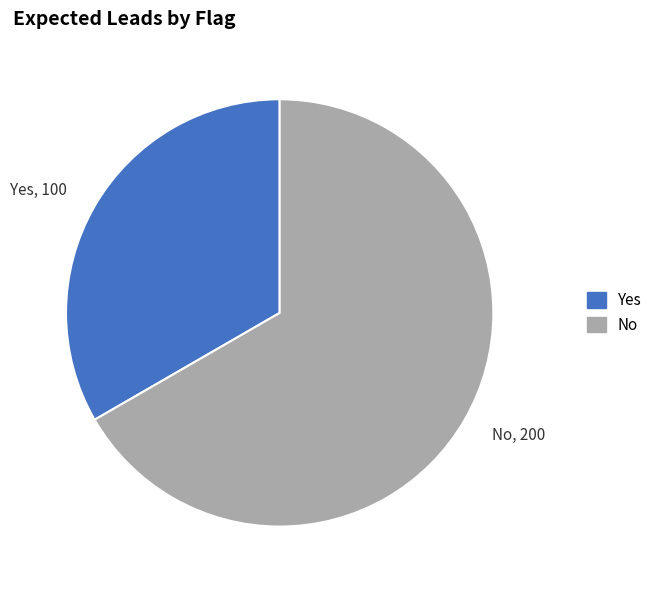

Is there a majority slice in this chart?

Yes